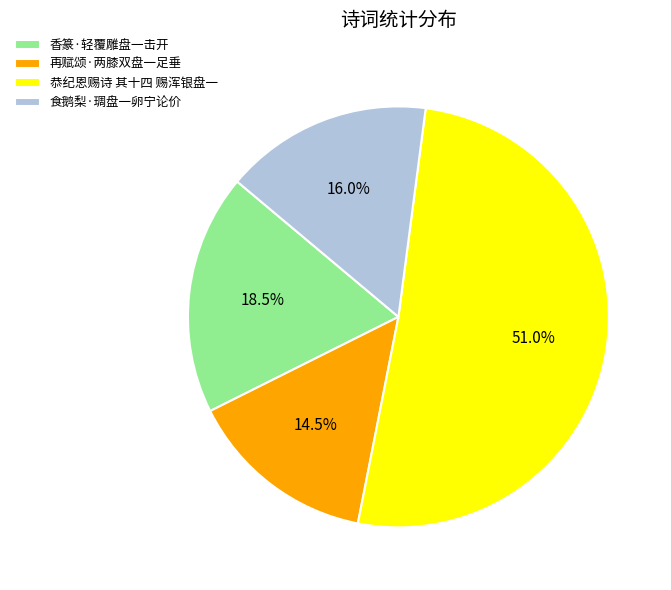

Which slice is the smallest?

再赋颂·两膝双盘一足垂